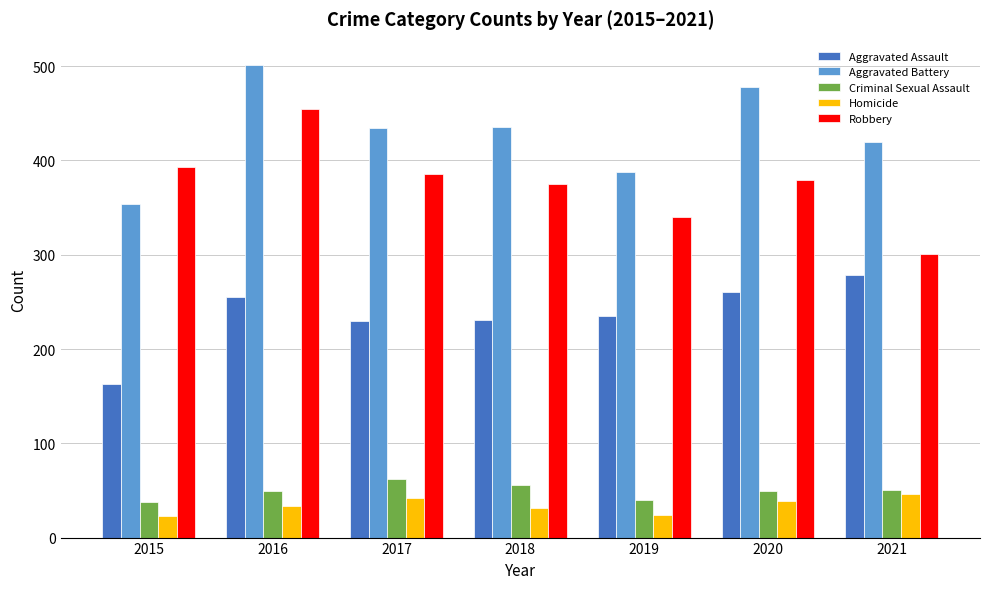

Does the chart contain any negative values?

No